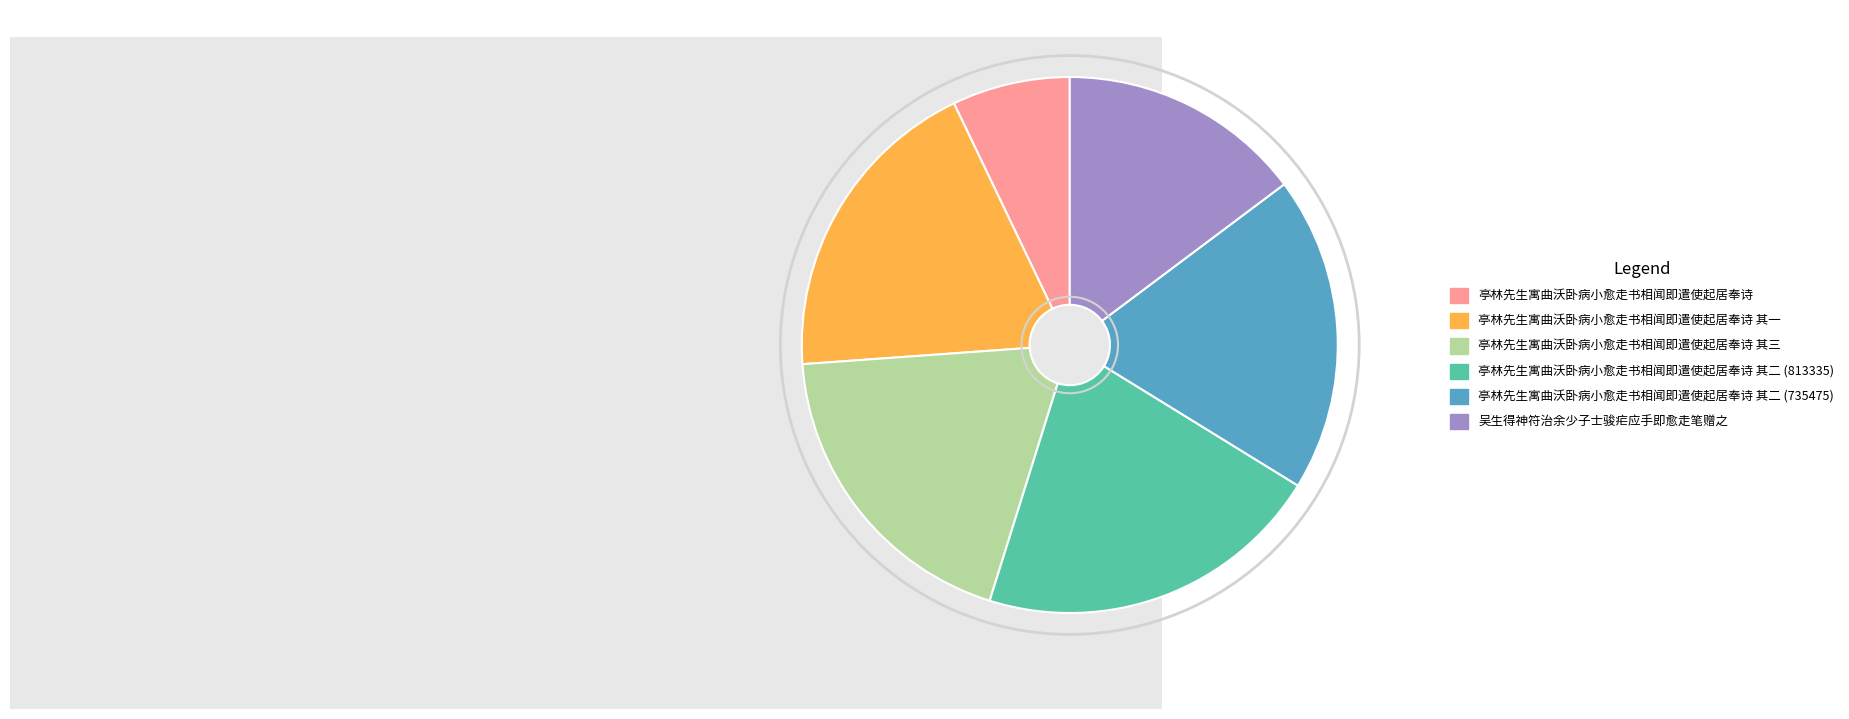

Approximately how many times larger is the value at 亭林先生寓曲沃卧病小愈走书相闻即遣使起居奉诗 compared to 吴生得神符治余少子士骏疟应手即愈走笔赠之?

0.5